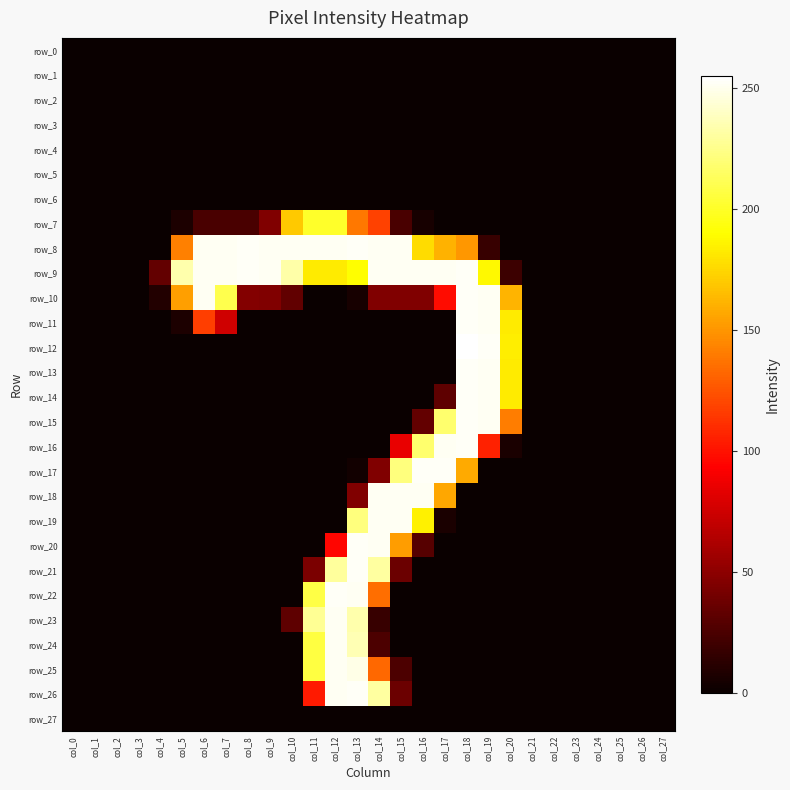

Which series has the largest range (max minus min)?

row_12